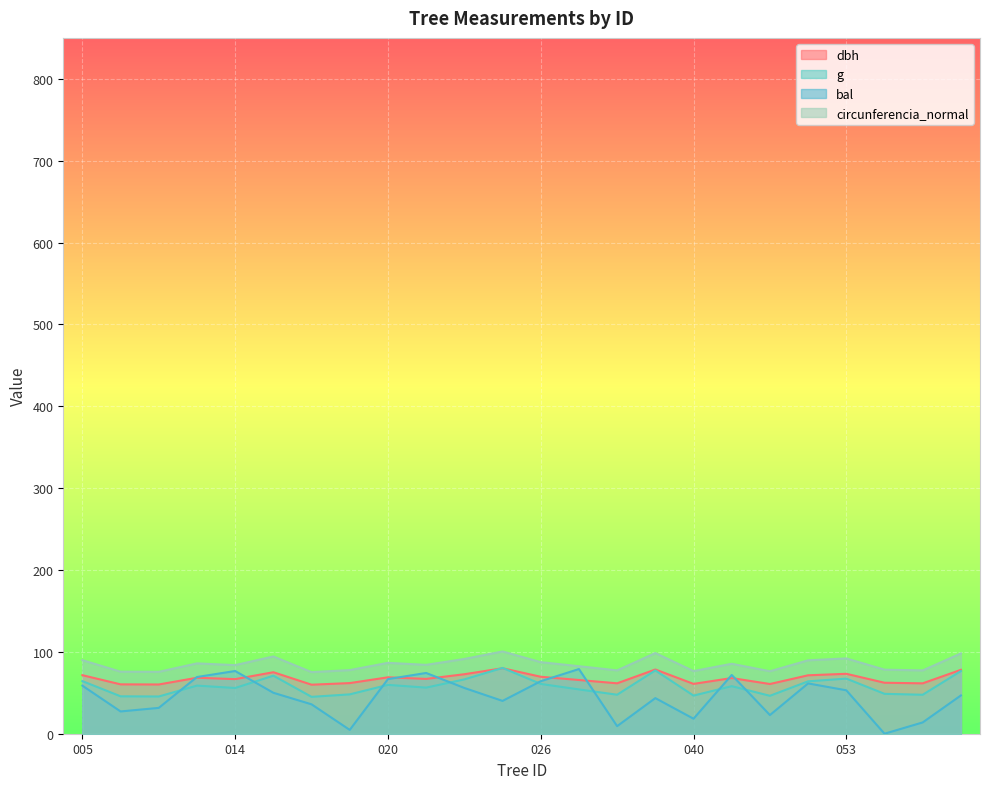

Reading right to left, transcribe all the data shown in this chart.

dbh: 78.0	61.6	62.3	73.2	71.4	60.7	68.0	60.9	78.5	61.6	65.6	69.6	80.0	72.7	67.0	68.9	61.8	59.9	75.1	66.7	68.4	60.1	60.3	71.5
g: 76.5	47.6	48.7	67.3	64.0	46.3	58.1	46.6	77.3	47.6	54.1	60.8	80.4	66.4	56.3	59.7	48.1	45.0	70.9	55.9	58.8	45.5	45.7	64.3
bal: 46.8	13.8	0.0	53.0	61.4	22.8	71.8	18.3	43.5	9.2	79.0	64.1	40.1	55.9	74.2	66.7	4.7	35.9	50.0	76.6	69.3	31.6	27.2	58.7
circunferencia_normal: 98.1	77.3	78.2	92.0	89.7	76.3	85.4	76.5	98.6	77.4	82.5	87.4	100.5	91.3	84.1	86.6	77.7	75.2	94.4	83.8	85.9	75.6	75.8	89.9